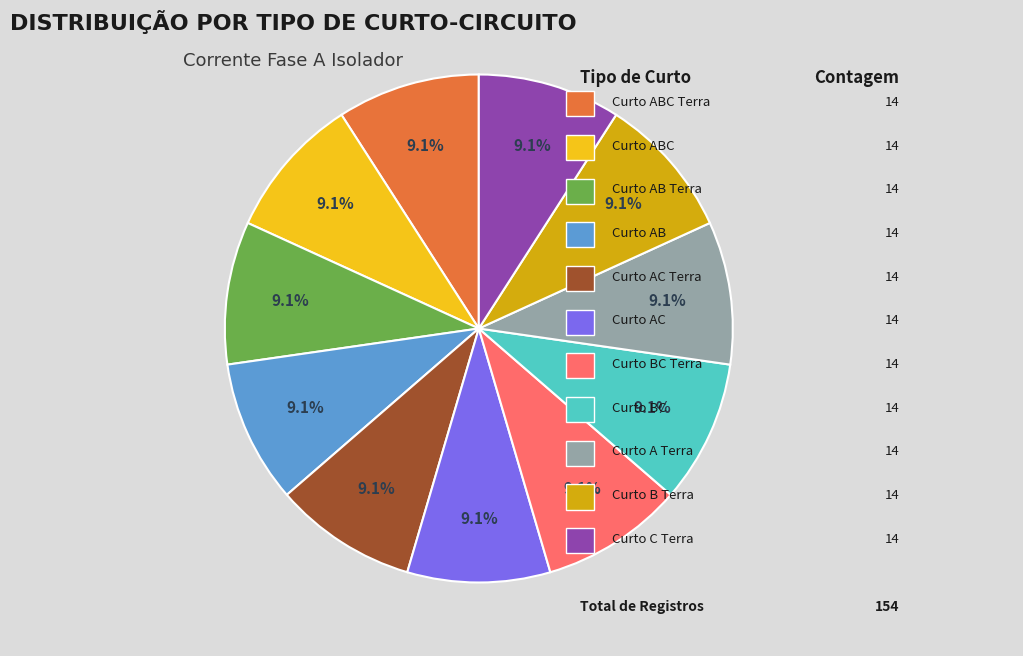

Does any single category account for the majority?

No